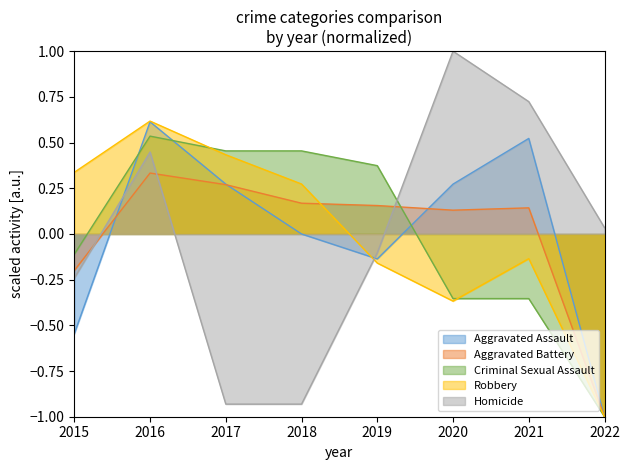

Which series has the widest spread of values?

Homicide